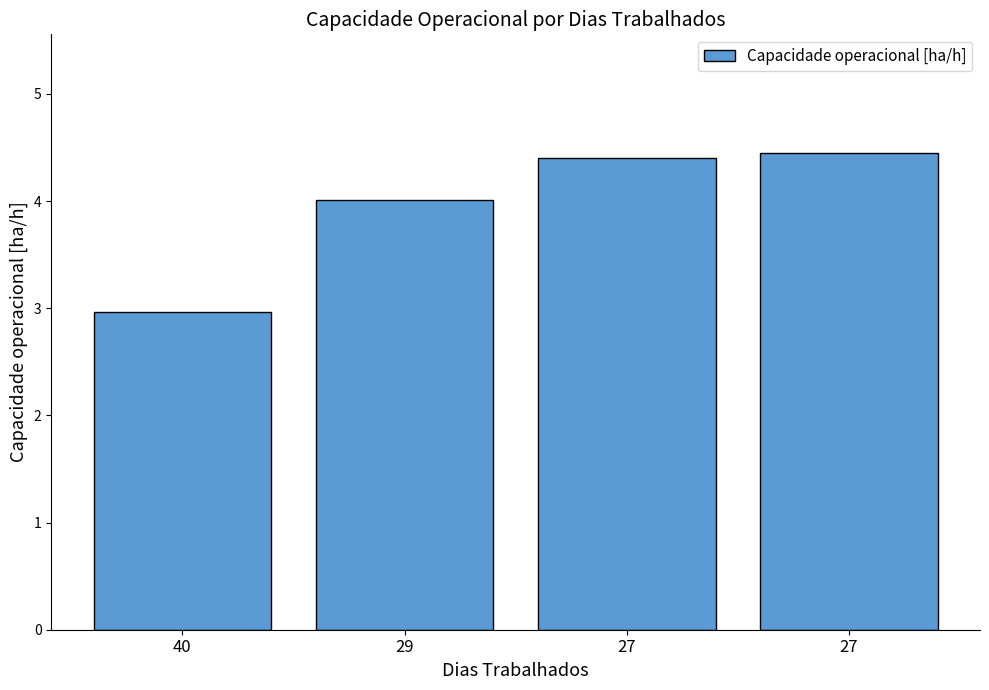

Reading left to right, transcribe all the data shown in this chart.

40=3.0	29=4.0	27=4.4	27=4.4